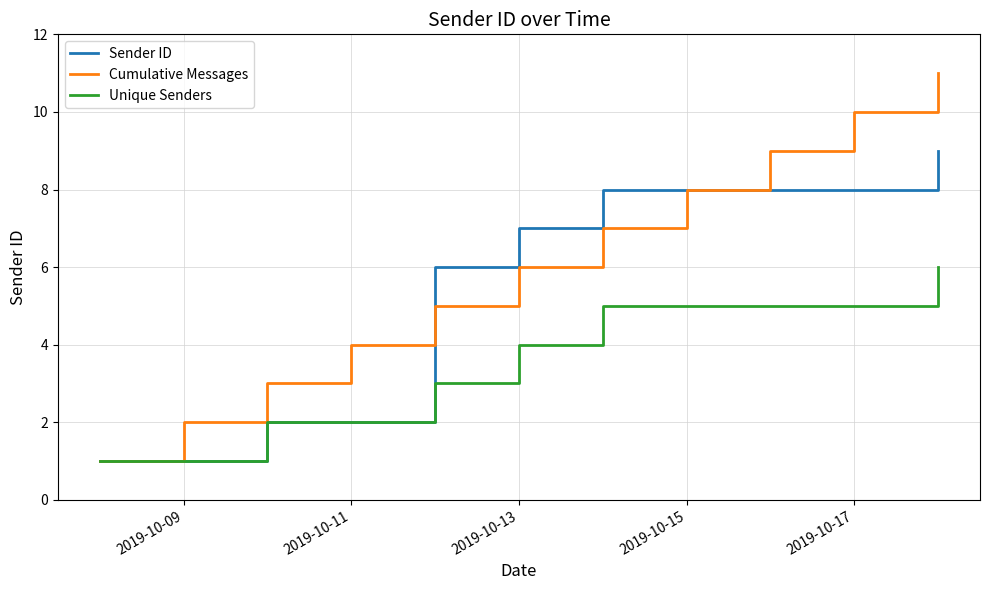

What is the maximum value shown in the chart?

11